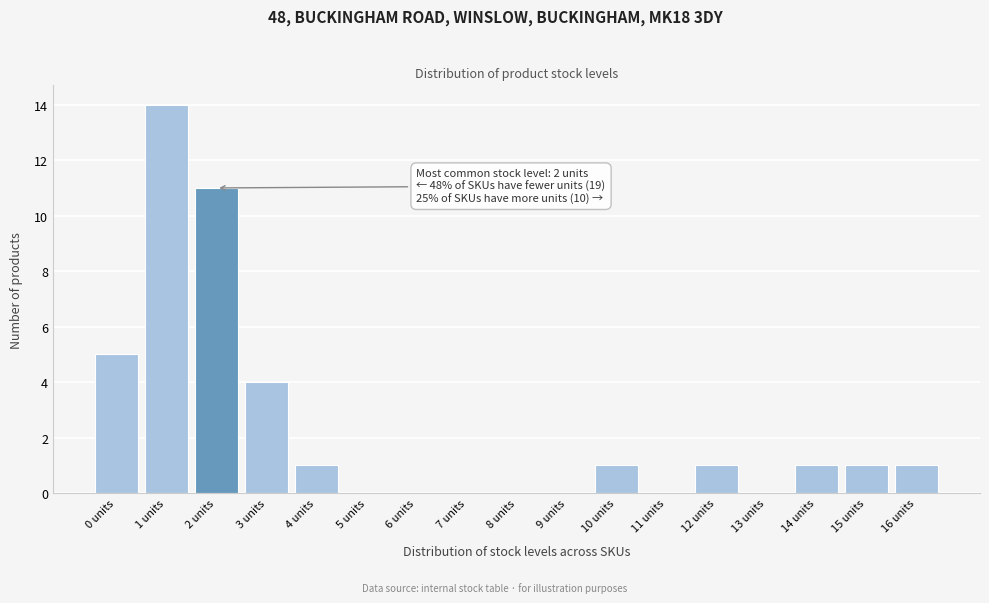

Over which range of the x-axis is the bar tallest?

0.5 to 1.5